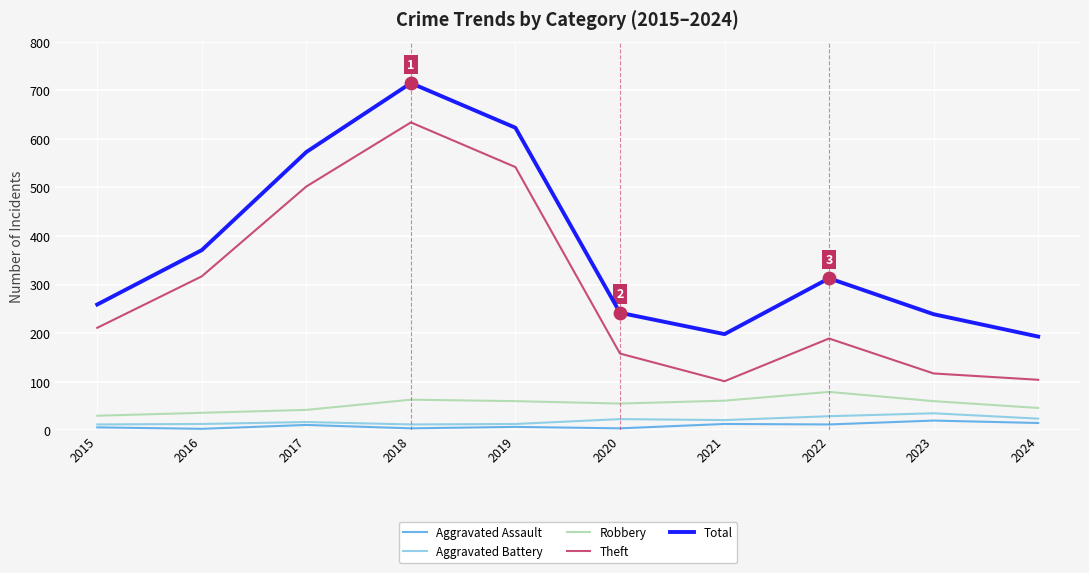

Between 2019 and 2021, which series saw the biggest shift?

Theft